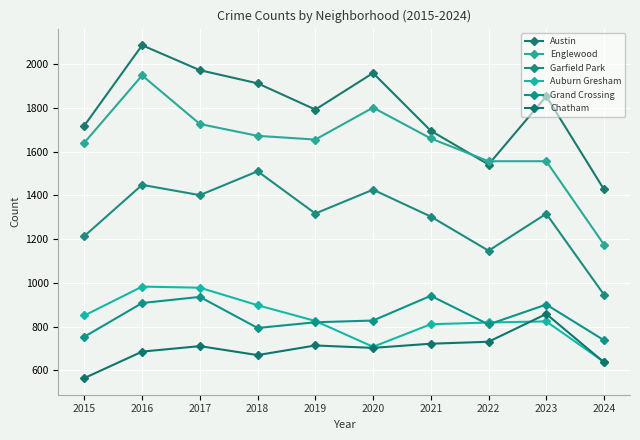

What is the spread (max minus min) of values at 2015?

1154